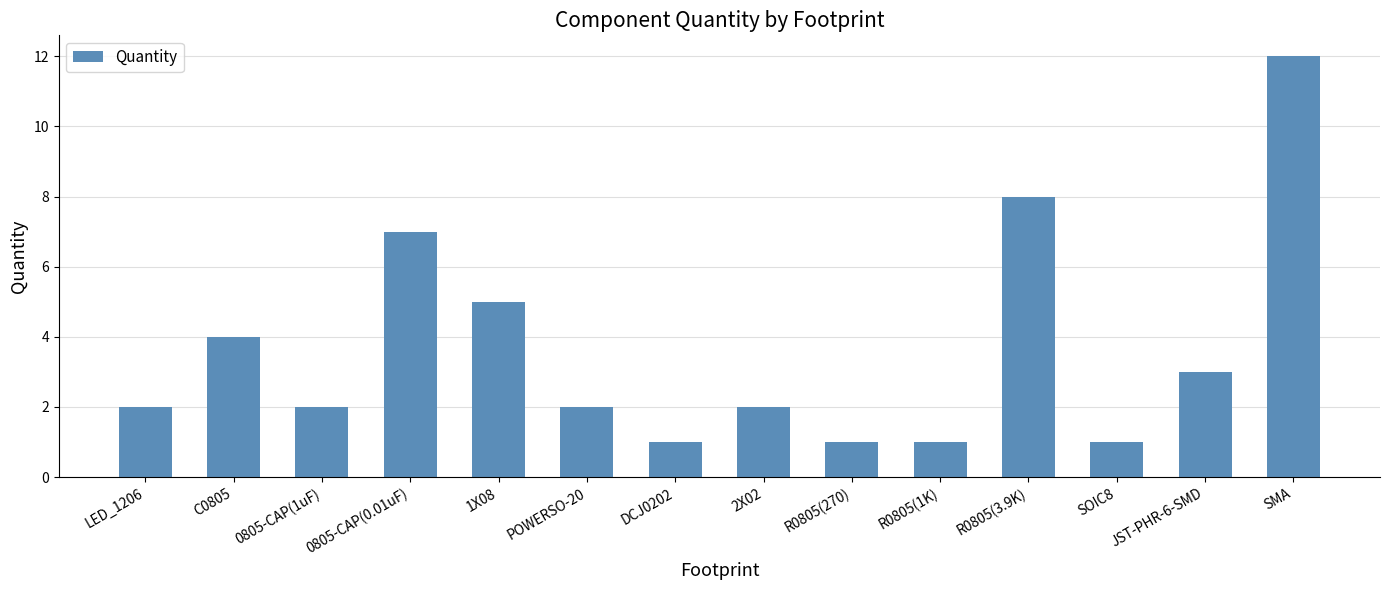

What is the difference between the second highest and second lowest values?

7